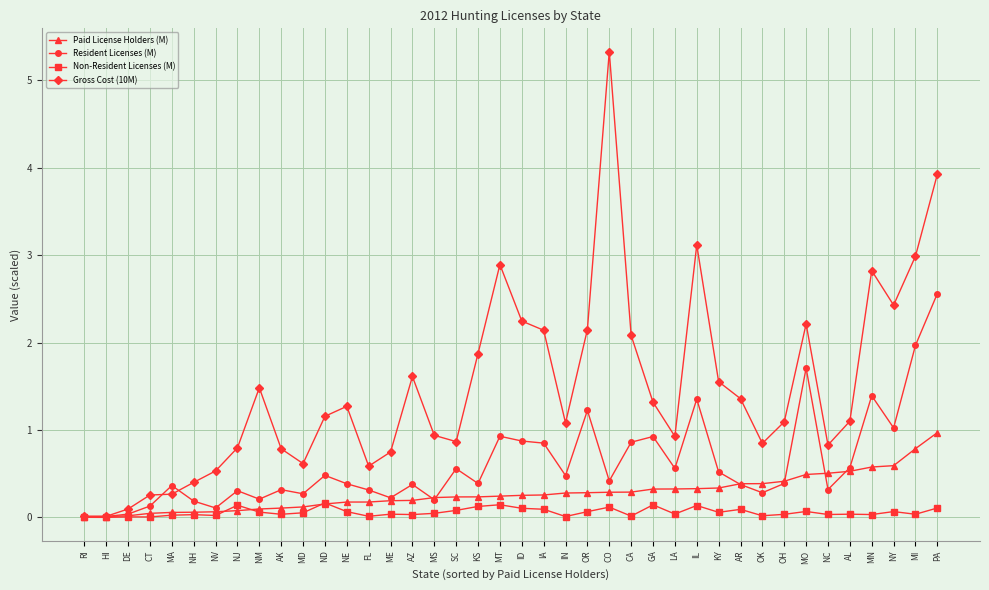

Is the value of Resident Licenses (M) at KY greater than the value of Gross Cost (10M) at MN?

No